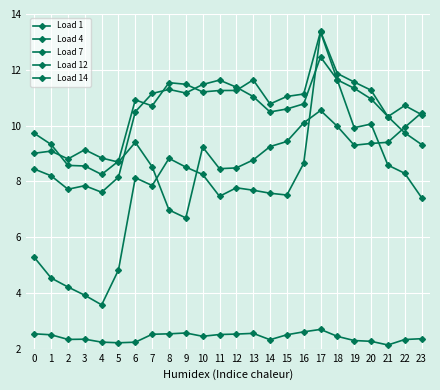

How many data points does each series have?

24